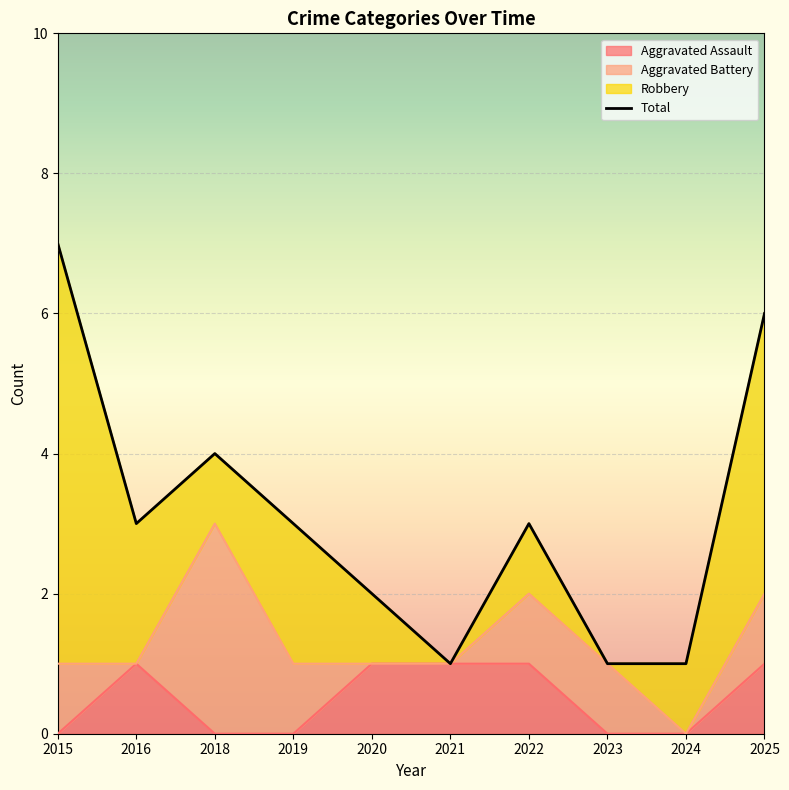

Rank the categories by Aggravated Assault value from lowest to highest.

2015, 2018, 2019, 2023, 2024, 2016, 2020, 2021, 2022, 2025